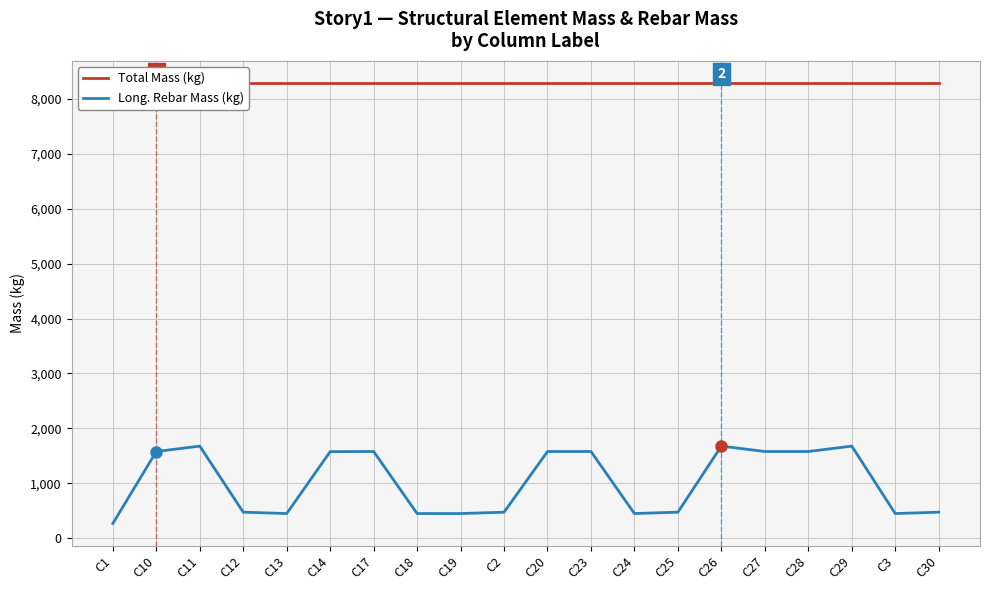

Rank the series by their average value, from lowest to highest.

Long. Rebar Mass (kg), Total Mass (kg)